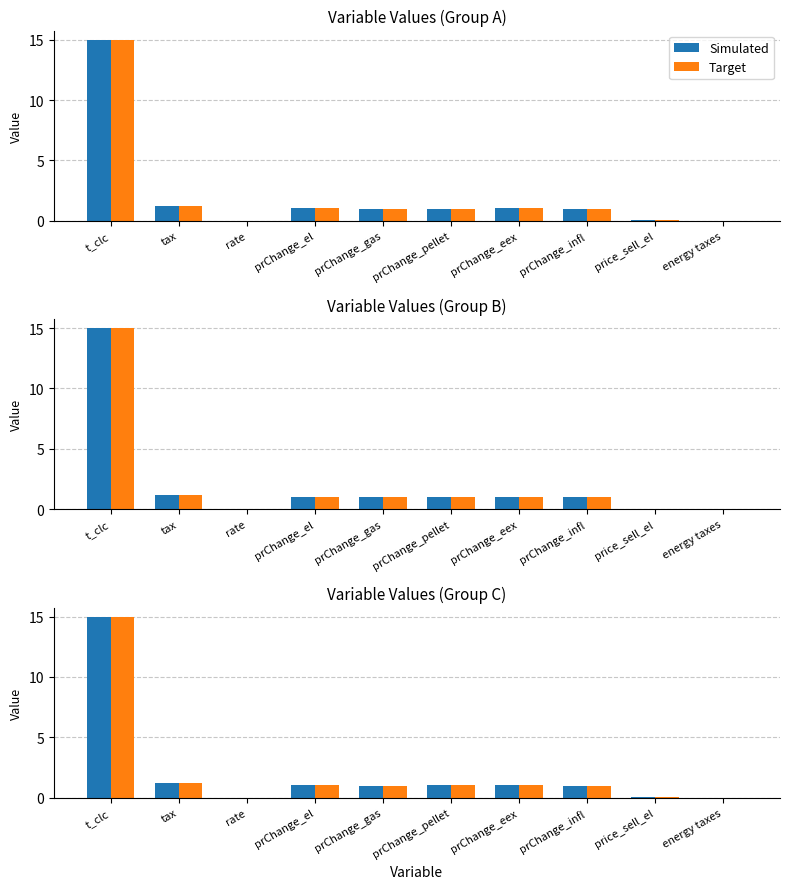

Which has a higher value, rate or prChange_gas?

prChange_gas